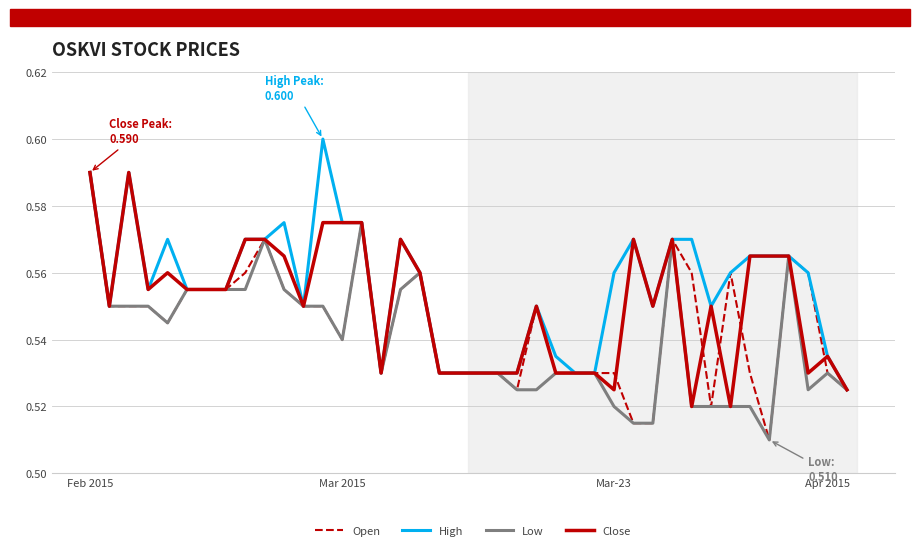

Does the chart have visible grid lines?

Yes